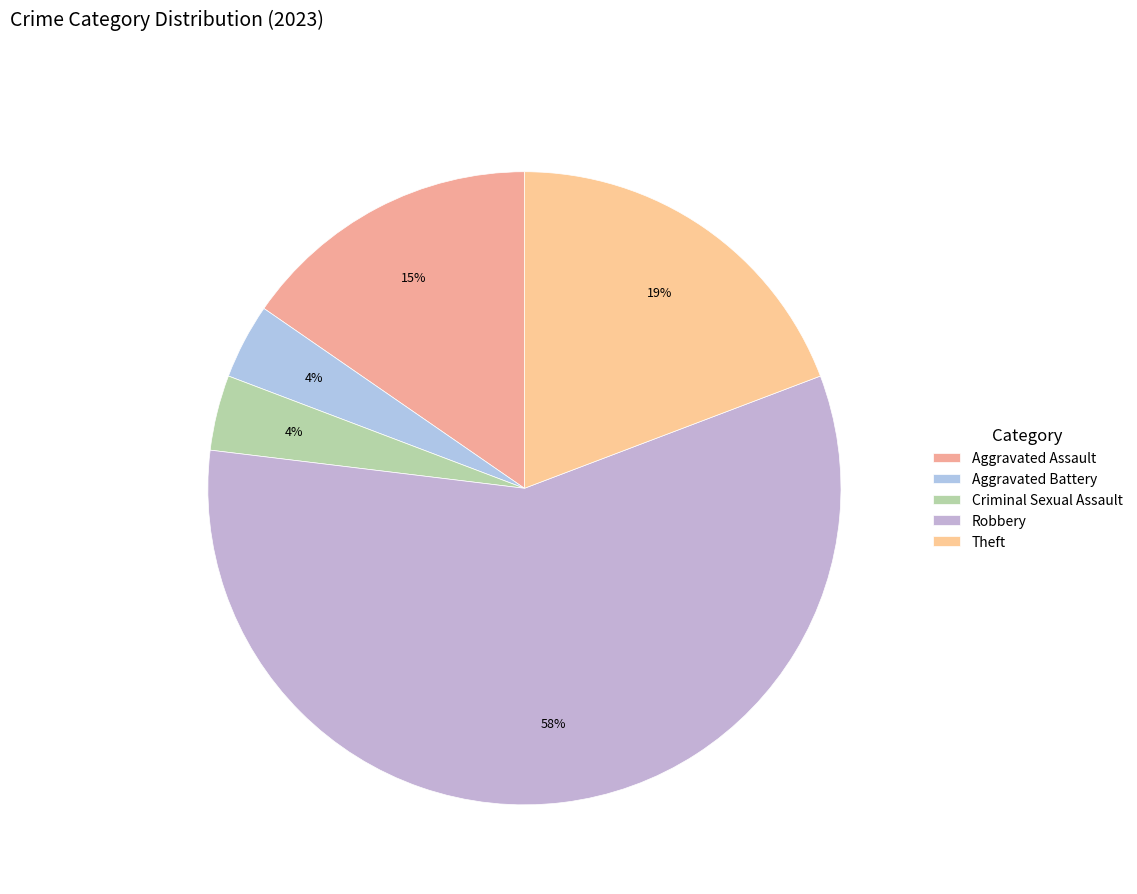

Between Aggravated Assault and Aggravated Battery, which is larger?

Aggravated Assault